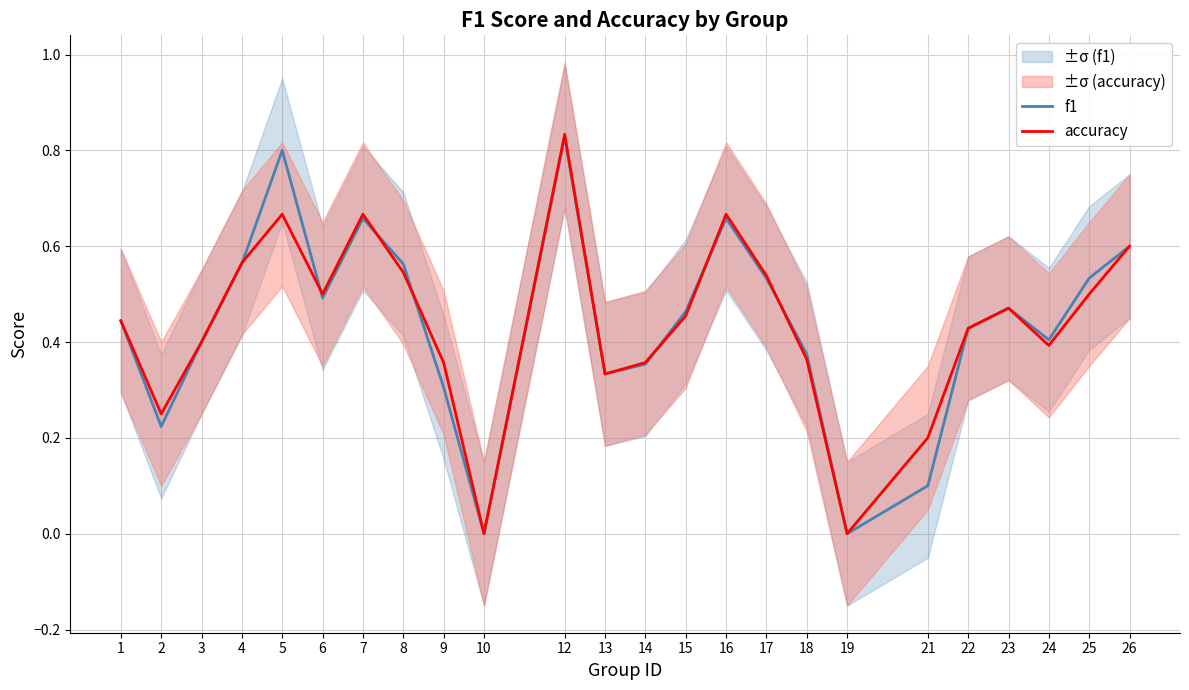

At which label is accuracy closest to 0?

10